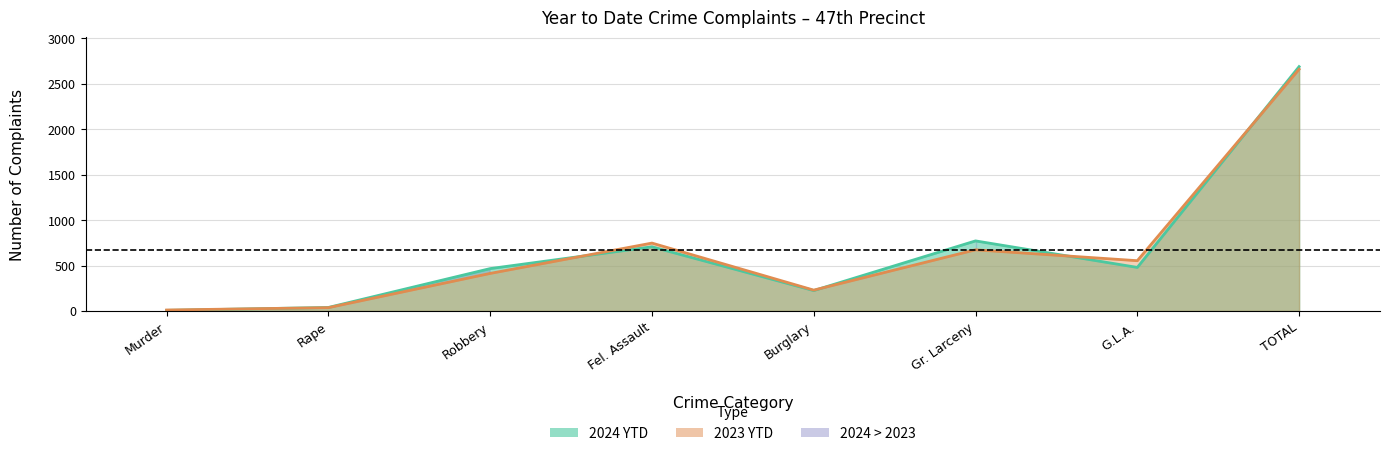

Reading right to left, list all the values displayed in this chart.

2024 YTD: TOTAL=2690	G.L.A.=479	Gr. Larceny=771	Burglary=224	Fel. Assault=706	Robbery=466	Rape=38	Murder=6
2023 YTD: TOTAL=2661	G.L.A.=553	Gr. Larceny=673	Burglary=229	Fel. Assault=747	Robbery=413	Rape=36	Murder=10